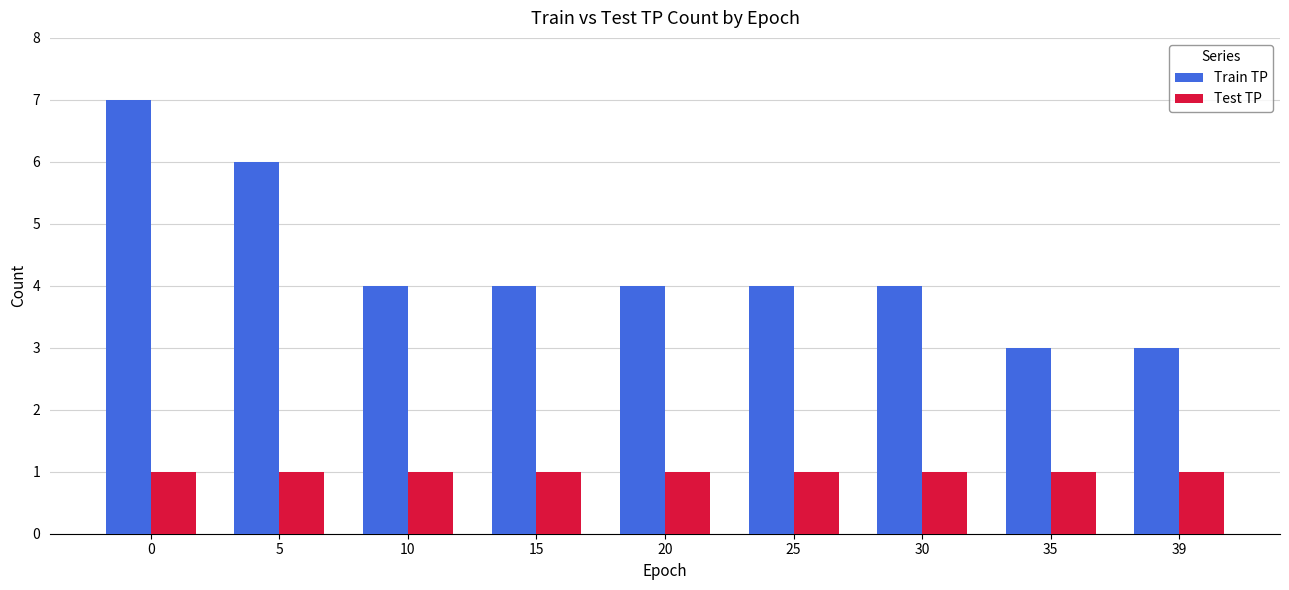

What is the average value of the Train TP series?

4